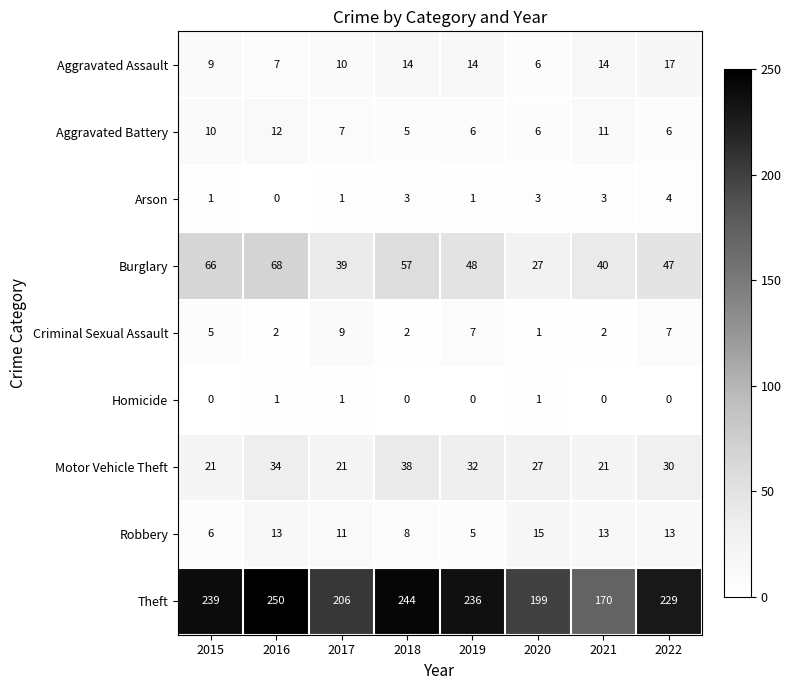

The value of Criminal Sexual Assault at 2017 is 13. True or false?

False